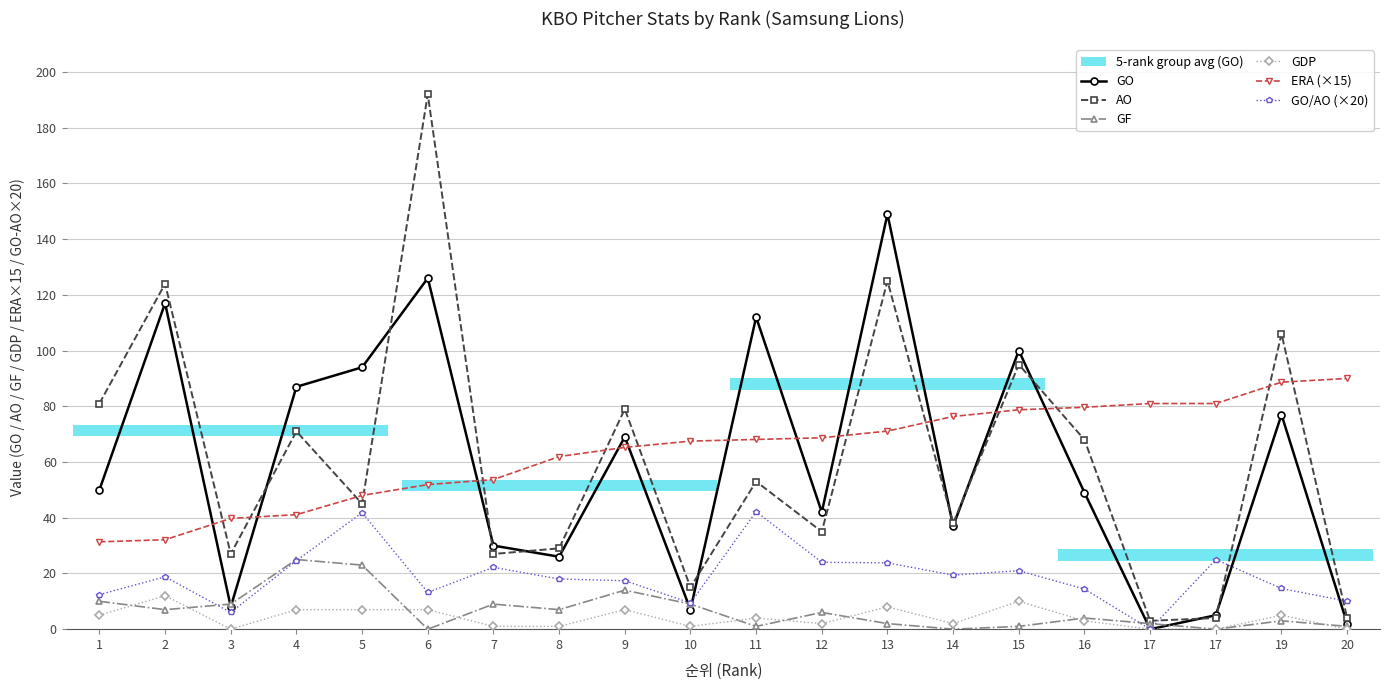

At 4, list the series in order from largest to smallest.

GO, AO, ERA (×15), GF, GO/AO (×20), GDP